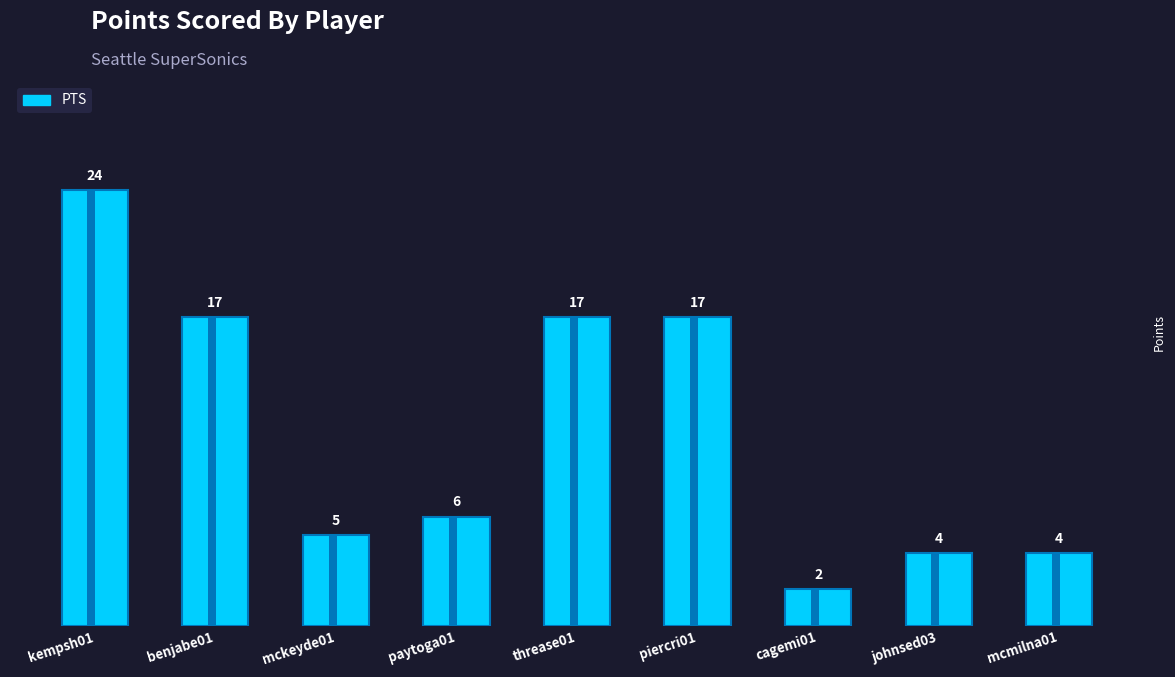

Reading left to right, list all the values displayed in this chart.

24	17	5	6	17	17	2	4	4